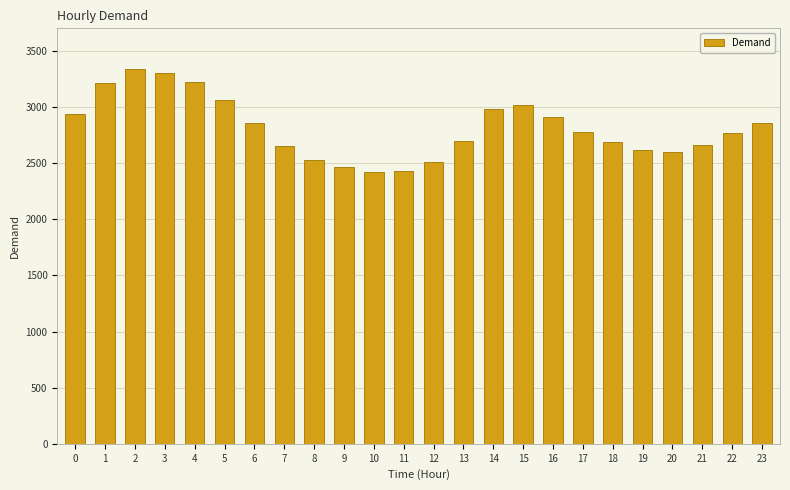

What is the difference between the maximum and minimum values?

921